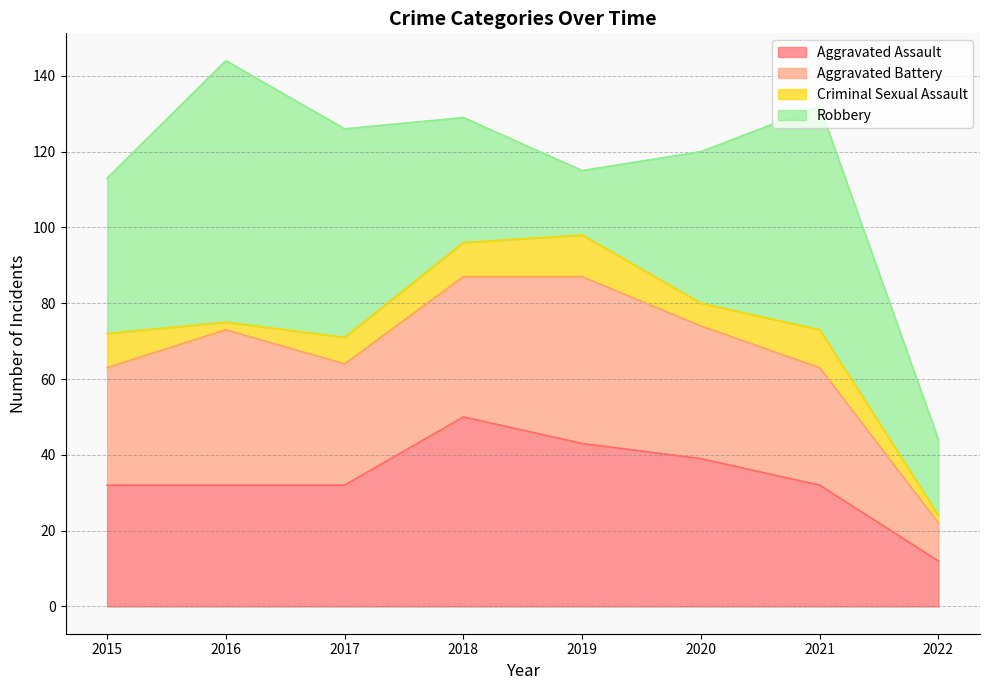

At how many categories does at least one series exceed 56?

2